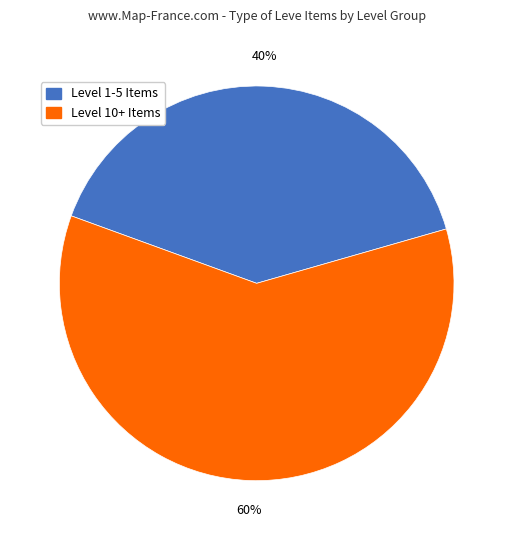

How many slices are in this pie chart?

2